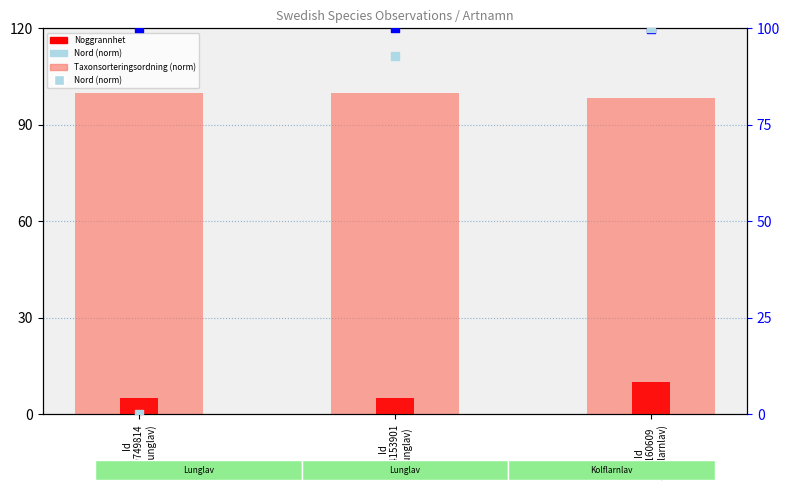

Is the value of TaxonId (norm) at Id
79749814
(Lunglav) greater than the value of Taxonsorteringsordning (norm) at Id
79749814
(Lunglav)?

No